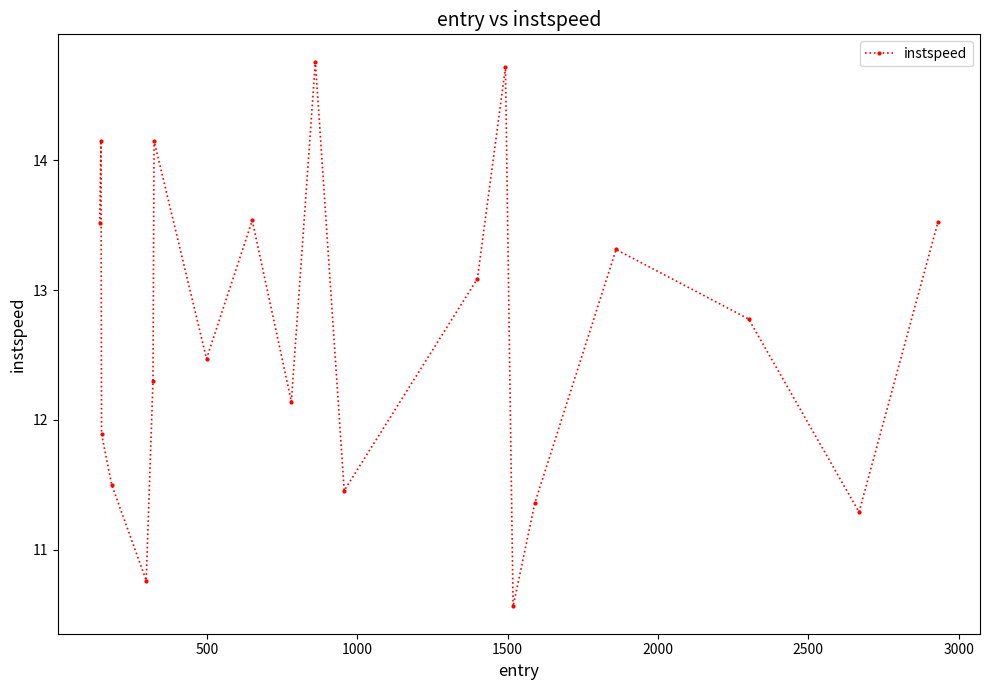

True or false: there are more than 0 points higher than both neighbors.

True